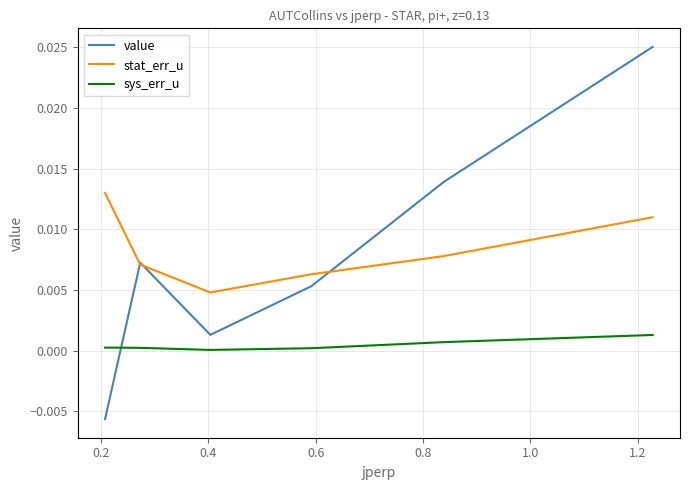

What are all the series names shown in the legend?

value, stat_err_u, sys_err_u